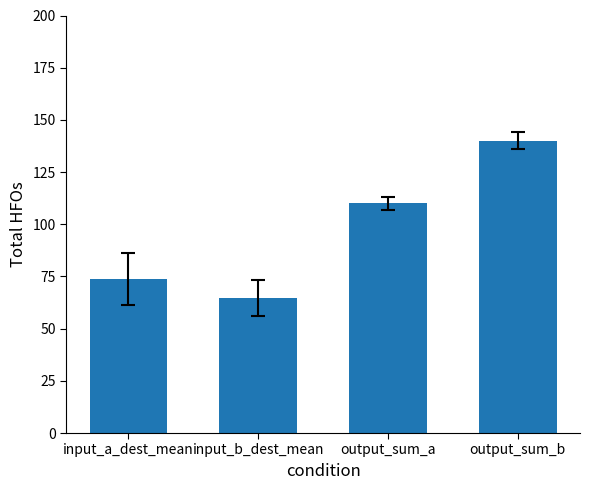

What is the average value?

97.1